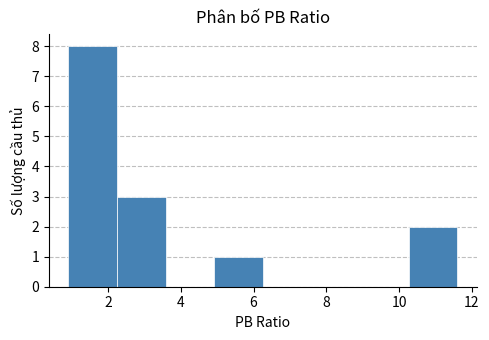

What is the height of the bar covering 10.2 to 11.6 on the x-axis? Neither the bar edges nor the heights are printed on the chart, so give them approximately, as read against the axes.

2